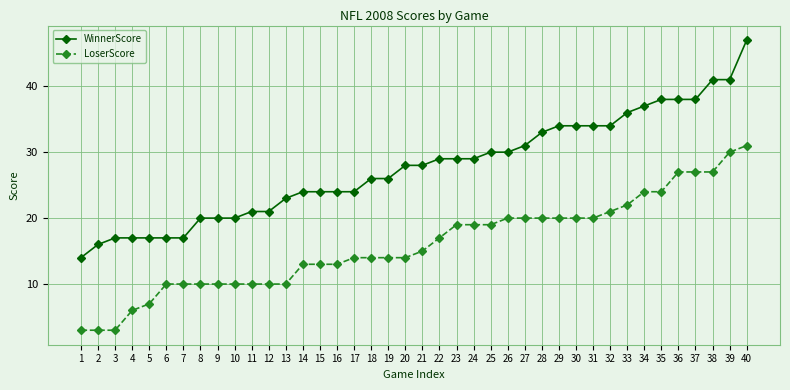

Reading right to left, transcribe all the data shown in this chart.

WinnerScore: 47	41	41	38	38	38	37	36	34	34	34	34	33	31	30	30	29	29	29	28	28	26	26	24	24	24	24	23	21	21	20	20	20	17	17	17	17	17	16	14
LoserScore: 31	30	27	27	27	24	24	22	21	20	20	20	20	20	20	19	19	19	17	15	14	14	14	14	13	13	13	10	10	10	10	10	10	10	10	7	6	3	3	3